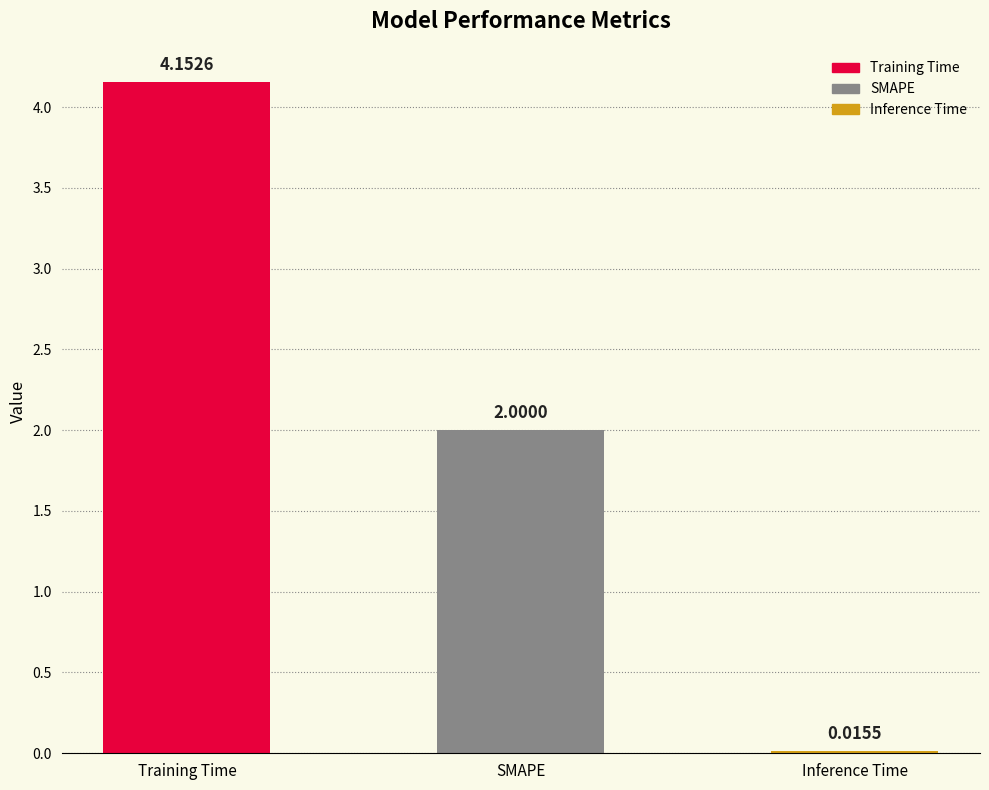

What is the label of the 3rd bar from the left?

Inference Time